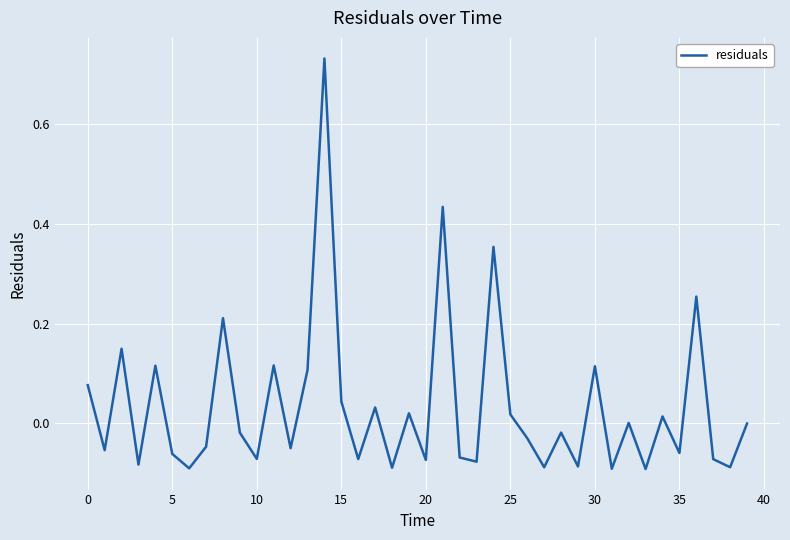

What is the difference between the maximum and minimum values?

0.8